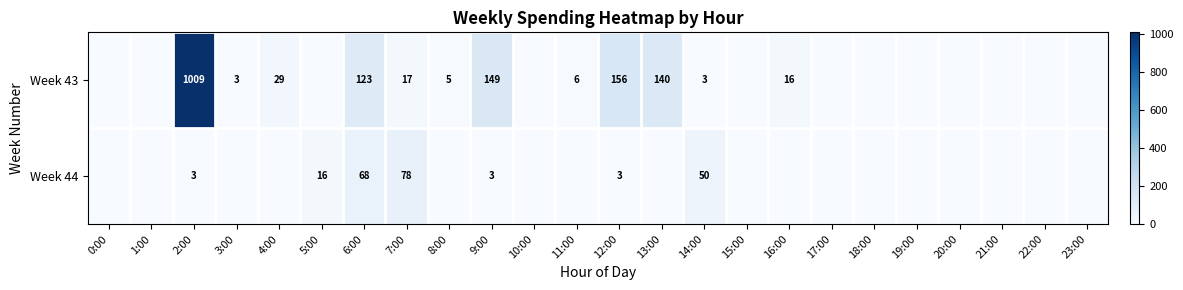

The Week 43 series shows 5 at 3:00. True or false?

False